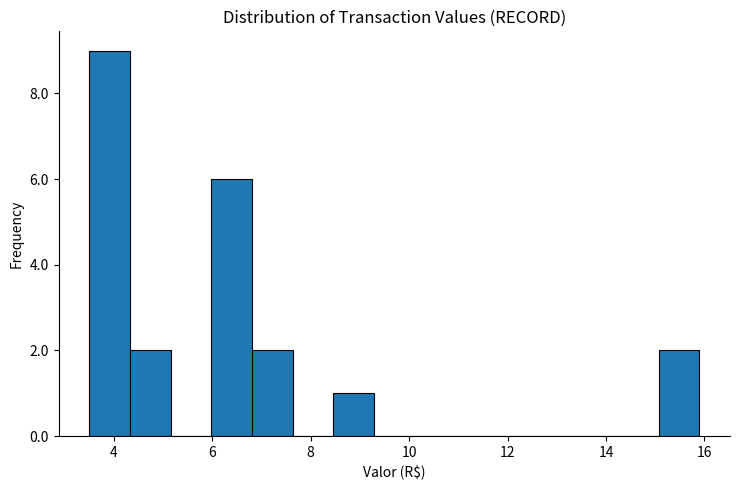

Reading left to right, list every bar in this chart as the range it spans on the x-axis followed by its height. Neither the bar edges nor the heights are printed on the chart, so give them approximately, as read against the axes.

3.6 to 4.4: 9
4.4 to 5.2: 2
5.2 to 6.0: 0
6.0 to 6.8: 6
6.8 to 7.6: 2
7.6 to 8.4: 0
8.4 to 9.2: 1
9.2 to 10.2: 0
10.2 to 11.0: 0
11.0 to 11.8: 0
11.8 to 12.6: 0
12.6 to 13.4: 0
13.4 to 14.2: 0
14.2 to 15.0: 0
15.0 to 16.0: 2